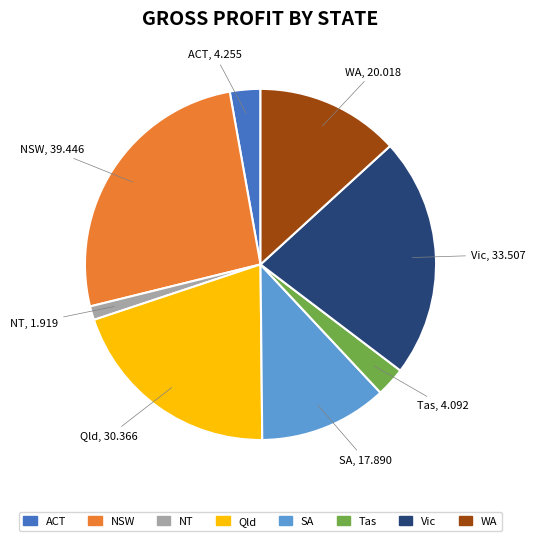

The SA slice represents 12% of the pie. True or false?

True